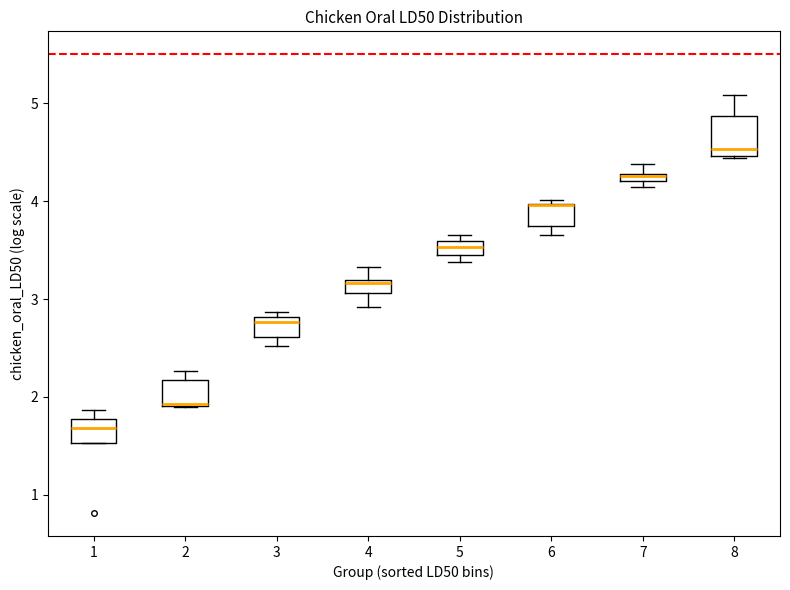

Where is the lower edge of the box at x = 2 on the y-axis? The values are not printed on the chart, so give them approximately, as read against the axis.

1.9